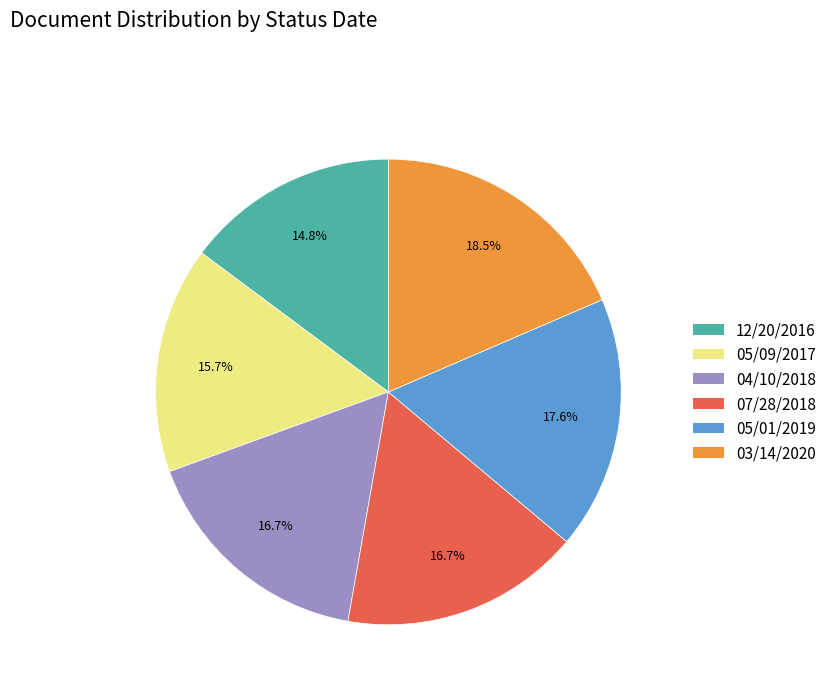

How much of the chart is everything except 04/10/2018?

83.3%